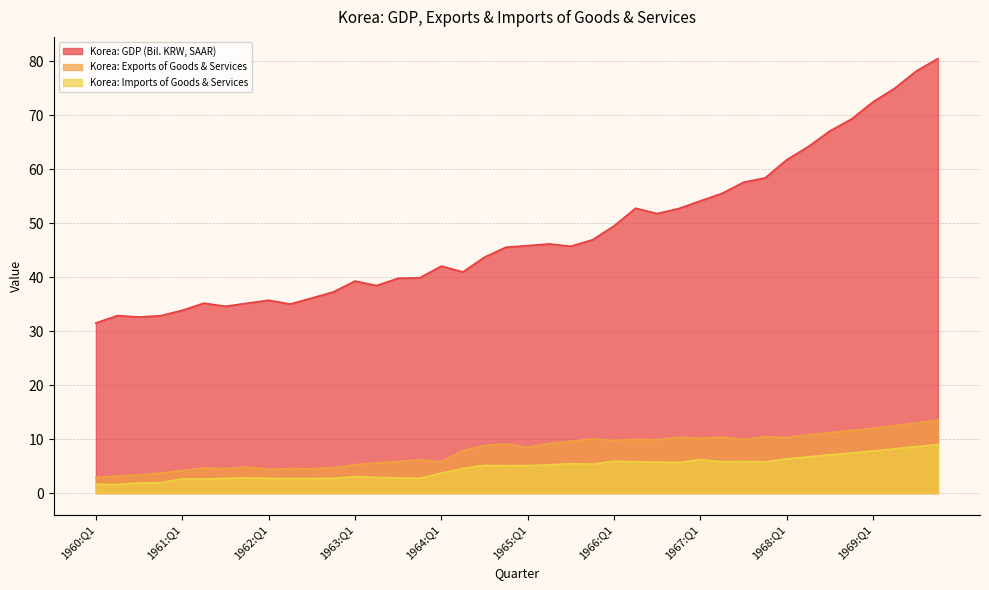

Does the chart have visible grid lines?

Yes